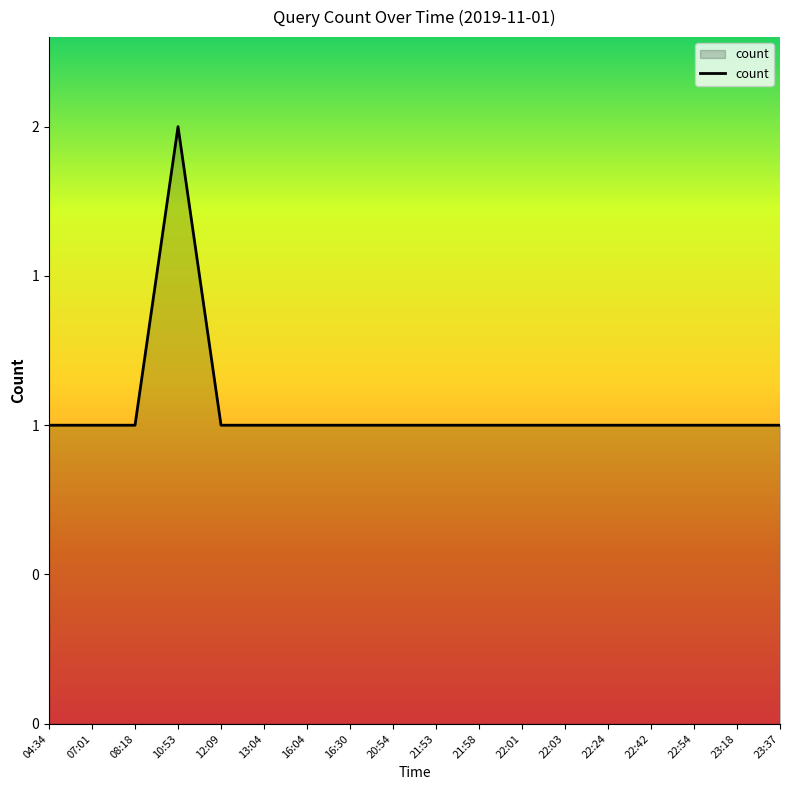

Reading left to right, what are all the values shown in this chart?

04:34=1	07:01=1	08:18=1	10:53=2	12:09=1	13:04=1	16:04=1	16:30=1	20:54=1	21:53=1	21:58=1	22:01=1	22:03=1	22:24=1	22:42=1	22:54=1	23:18=1	23:37=1